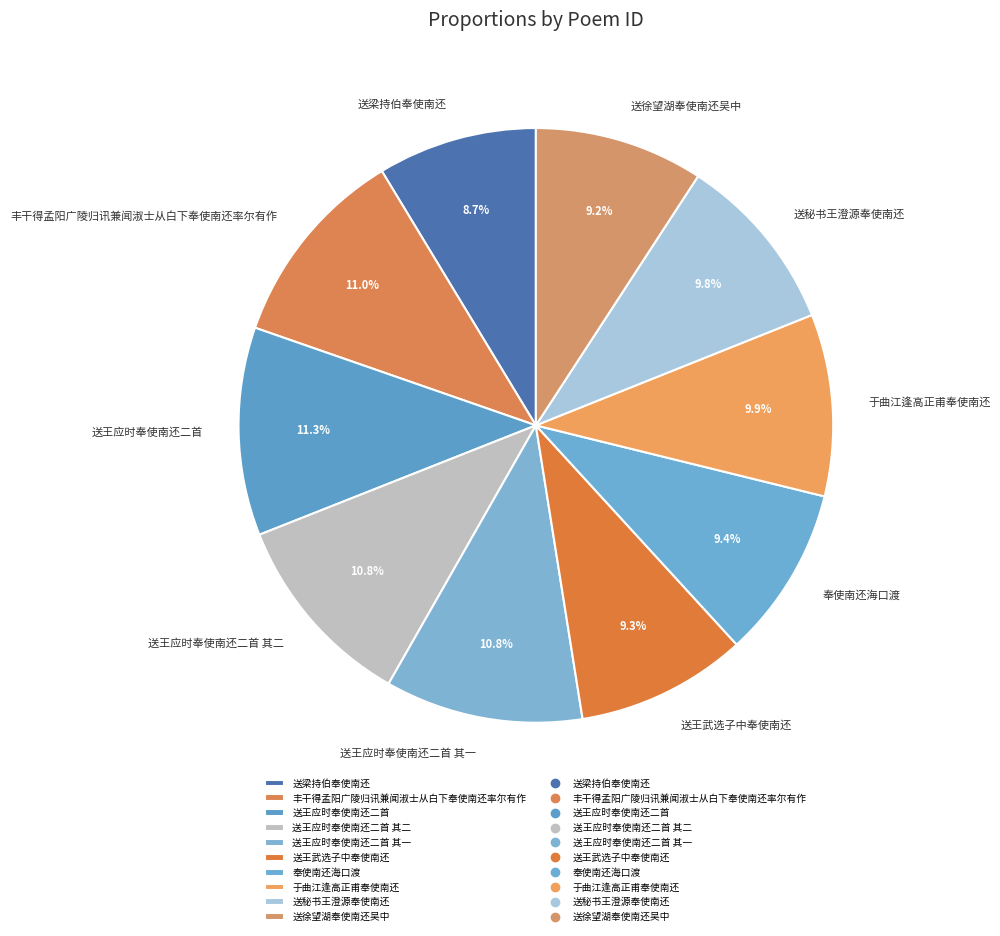

Is it true that 送王应时奉使南还二首 其二 is 11% of the pie?

True